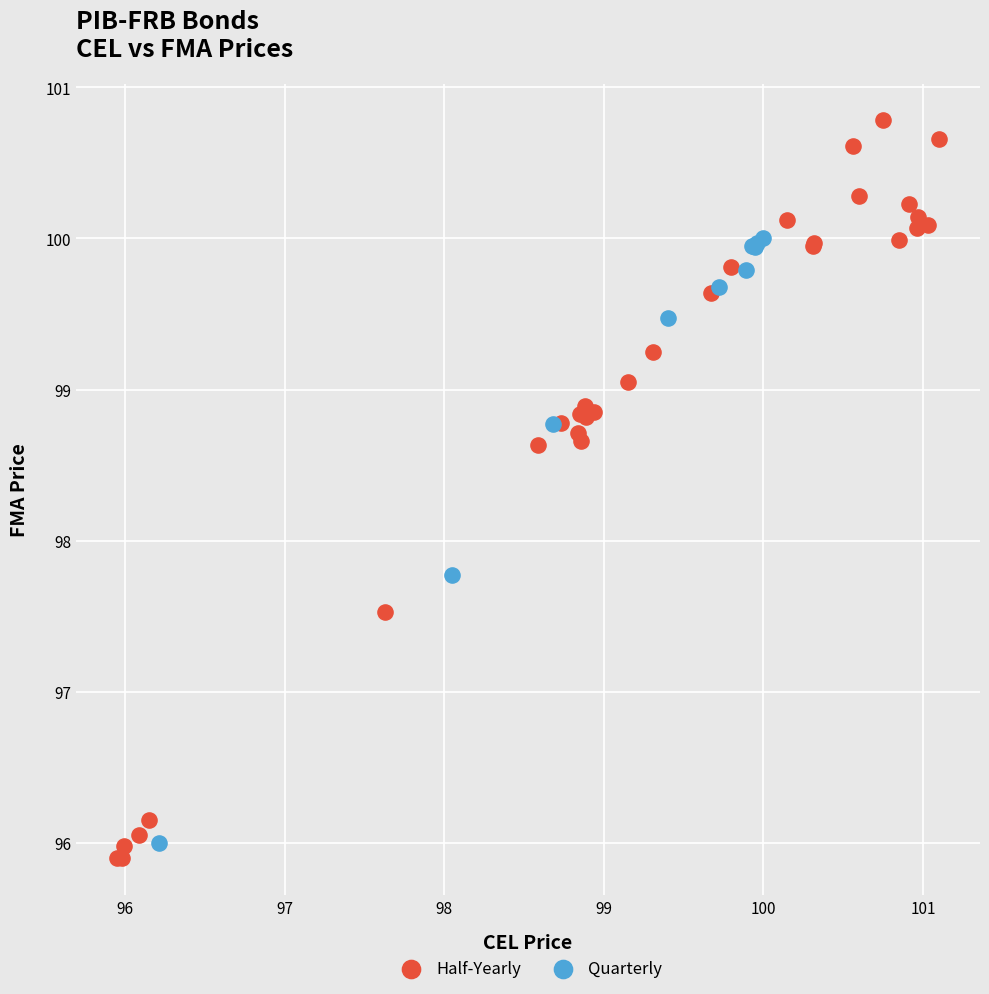

Which series has the widest spread of Y values?

Half-Yearly